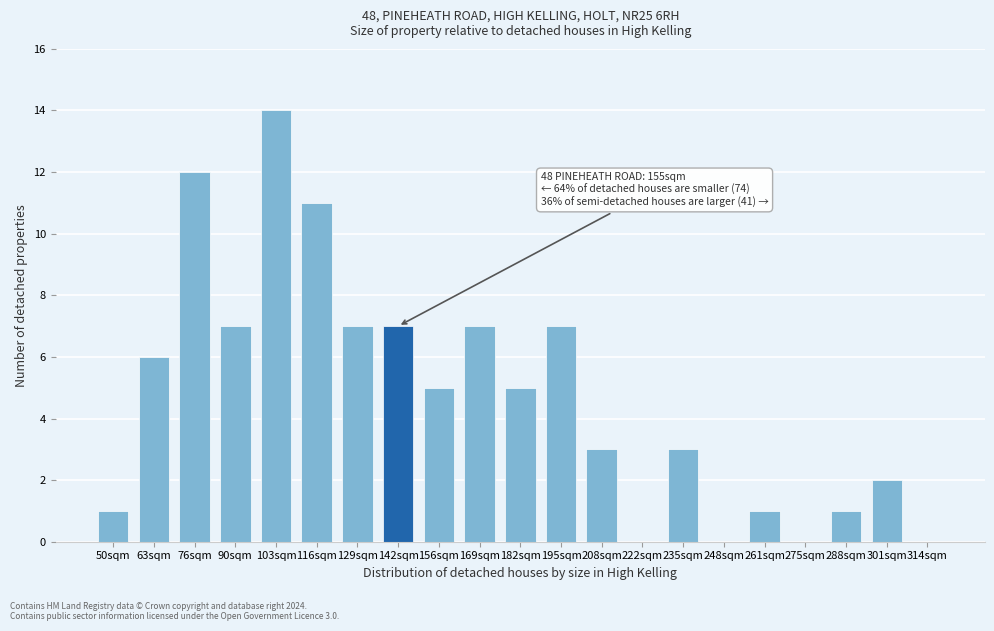

Reading left to right, list all the values displayed in this chart.

50sqm=1	63sqm=6	76sqm=12	90sqm=7	103sqm=14	116sqm=11	129sqm=7	142sqm=7	156sqm=5	169sqm=7	182sqm=5	195sqm=7	208sqm=3	222sqm=0	235sqm=3	248sqm=0	261sqm=1	275sqm=0	288sqm=1	301sqm=2	314sqm=0